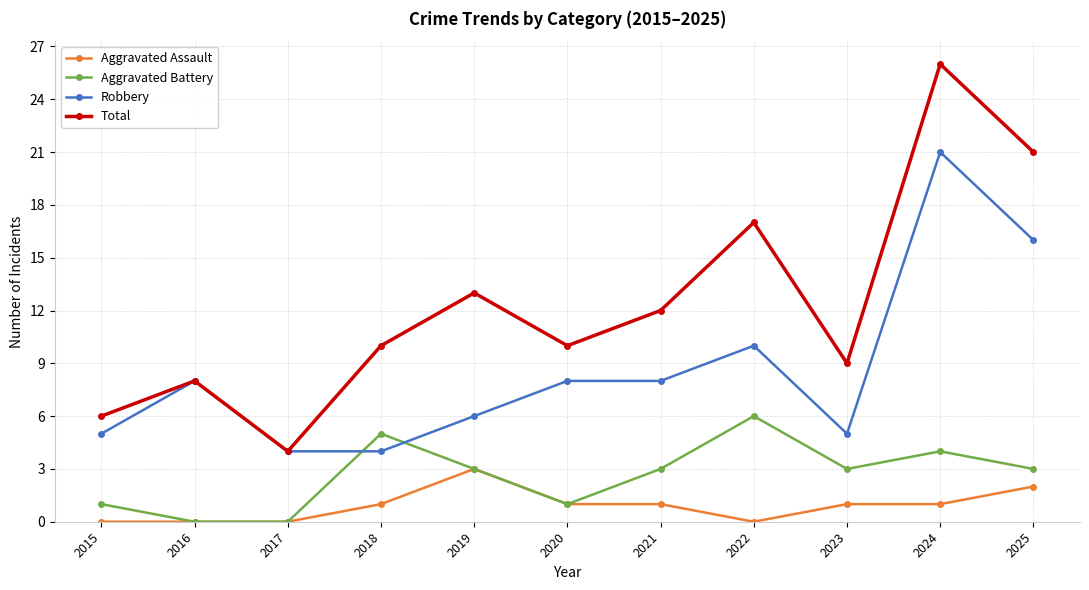

The value of Robbery at 2021 is 8. True or false?

True